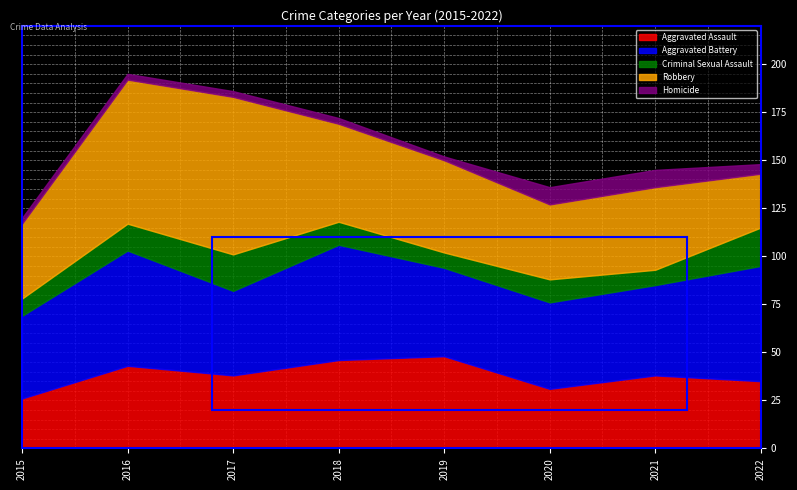

Rank the categories by Aggravated Assault value from lowest to highest.

2015, 2020, 2022, 2017, 2021, 2016, 2018, 2019